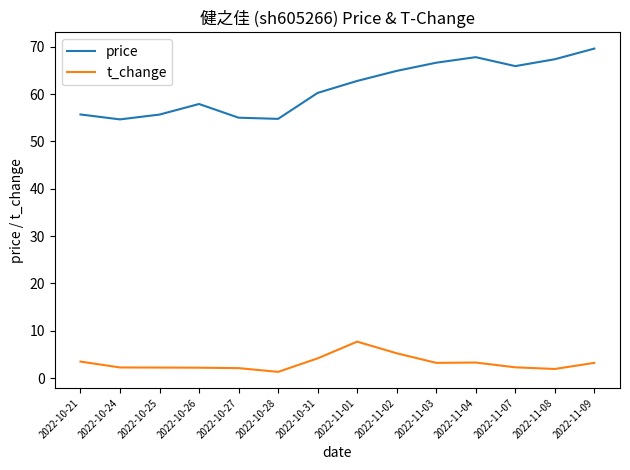

Is it true that t_change equals 3.3 at 2022-11-04?

True